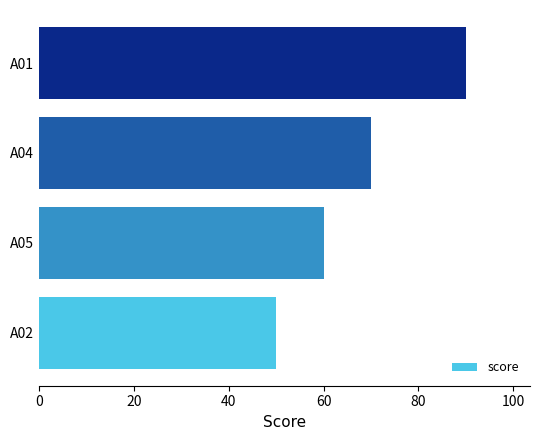

Is it true that the value at A02 is 17?

False